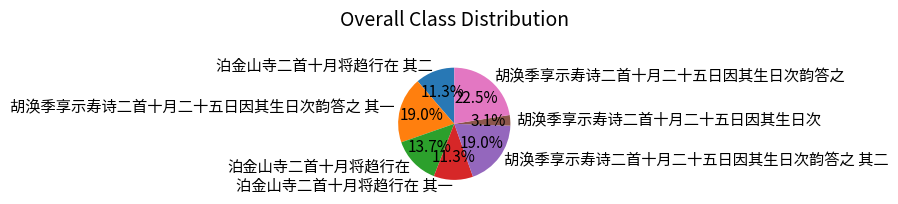

Which has a higher value, 胡涣季享示寿诗二首十月二十五日因其生日次韵答之 其二 or 胡涣季享示寿诗二首十月二十五日因其生日次?

胡涣季享示寿诗二首十月二十五日因其生日次韵答之 其二